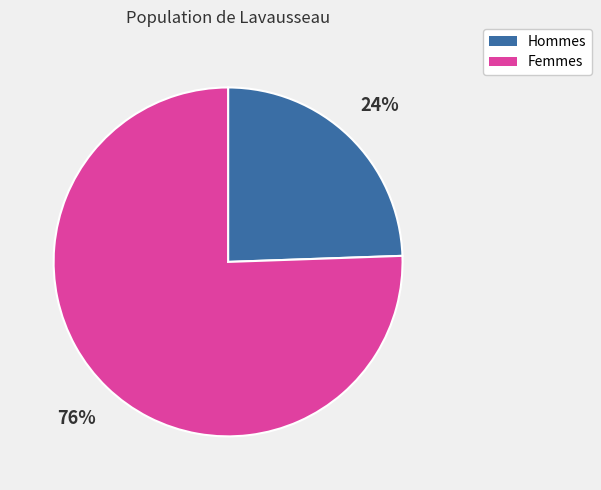

To the nearest percent, what is the average slice percentage?

50%